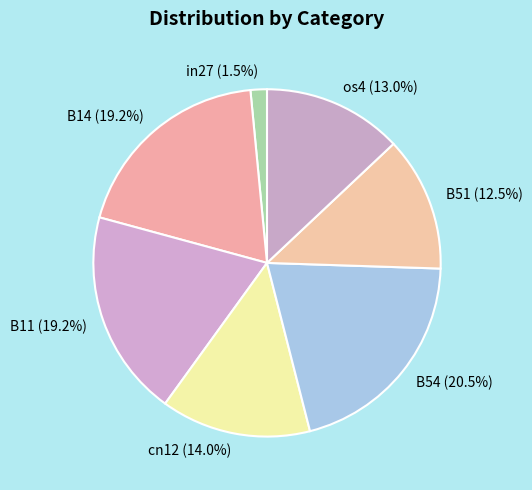

Is B14 the majority of the pie?

No